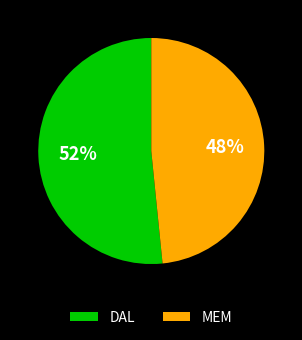

Rank the categories by value from highest to lowest.

DAL, MEM